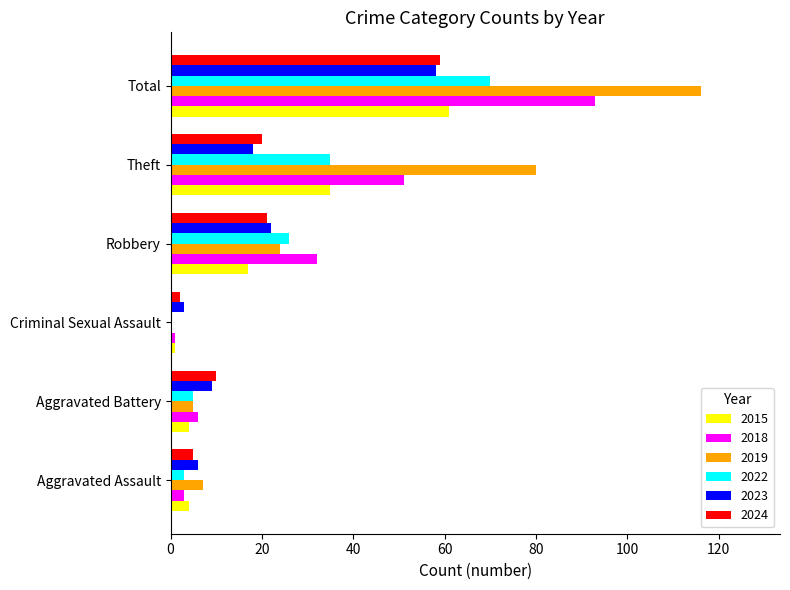

At which category does the chart reach its peak across all series?

Total